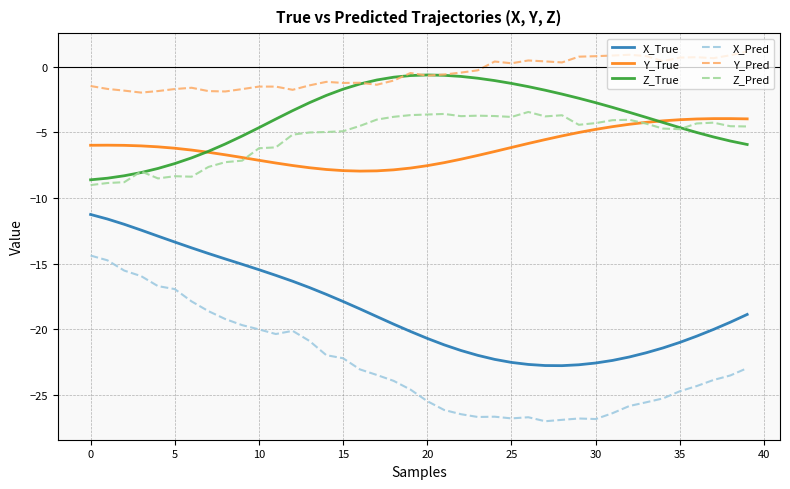

Which series has the largest total across all categories?

Y_Pred